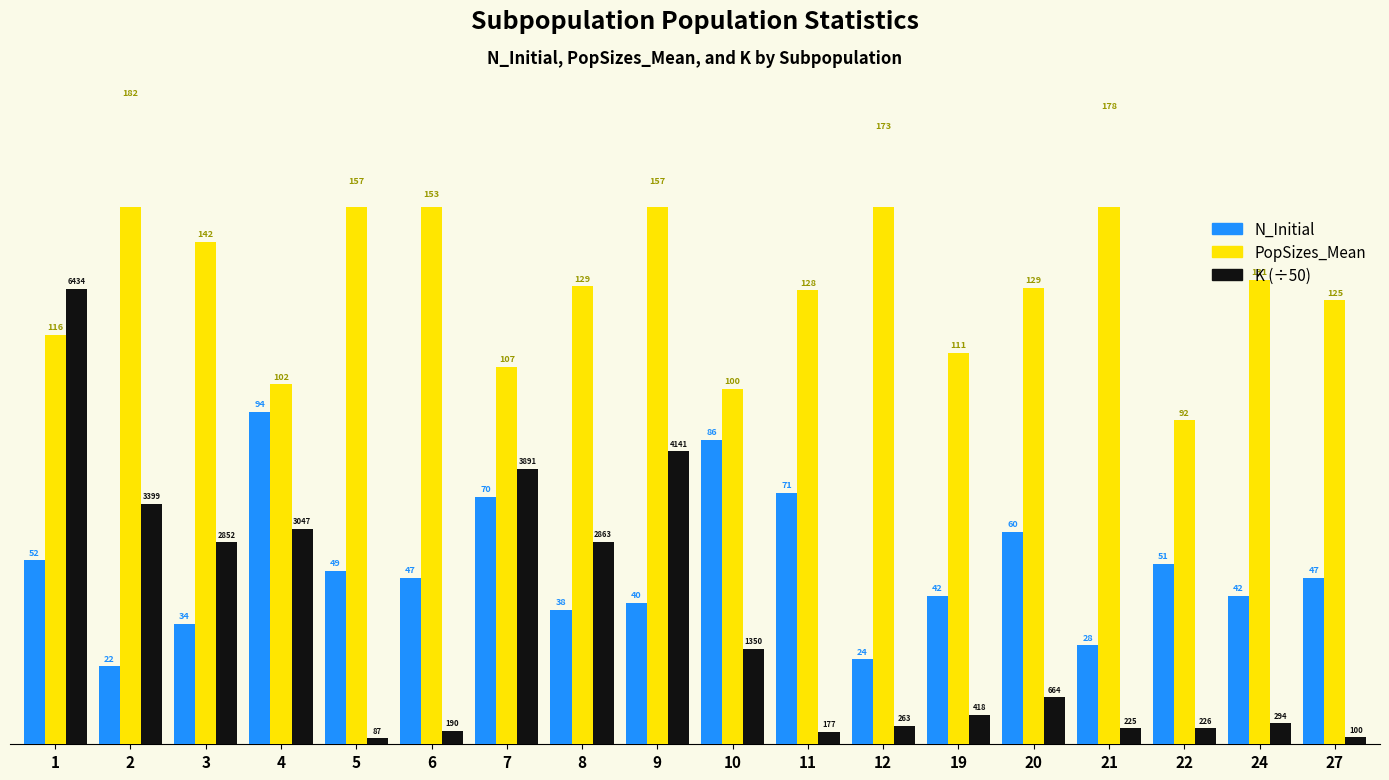

Which series has the largest total across all categories?

PopSizes_Mean